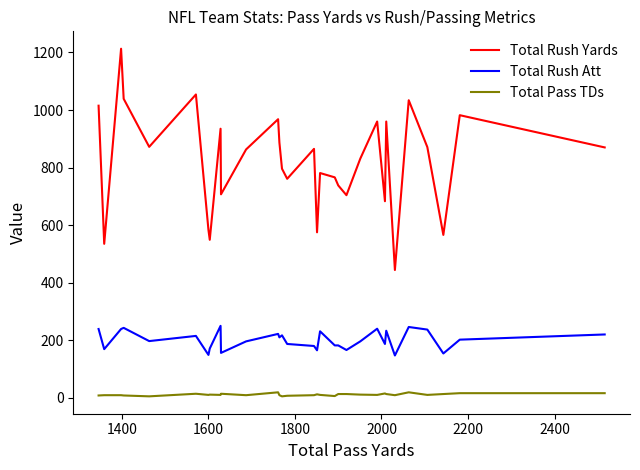

True or false: Total Pass TDs and Total Rush Att cross at least once.

False